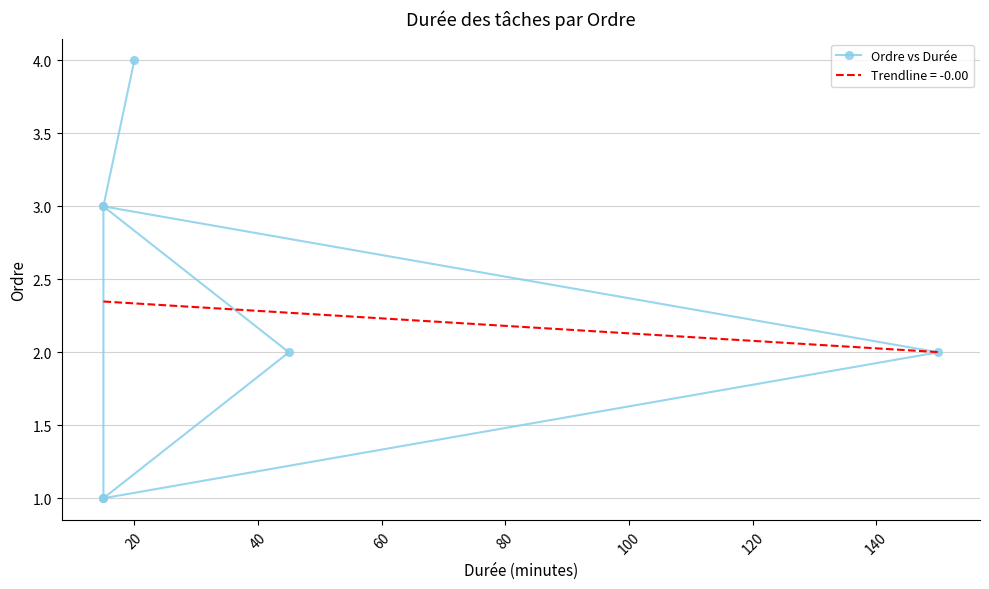

What is the sum of the values at 40 and 20?

5